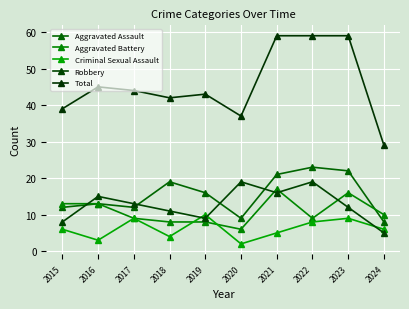

Where is the first local maximum for Aggravated Assault?

2016